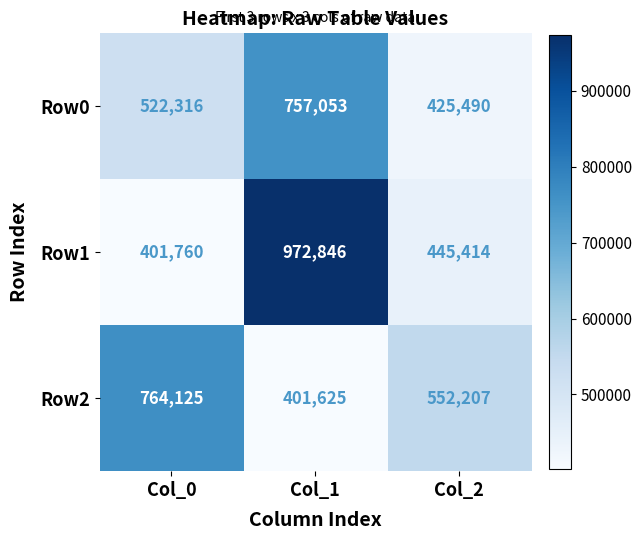

Which label corresponds to the largest value in the chart?

Col_1